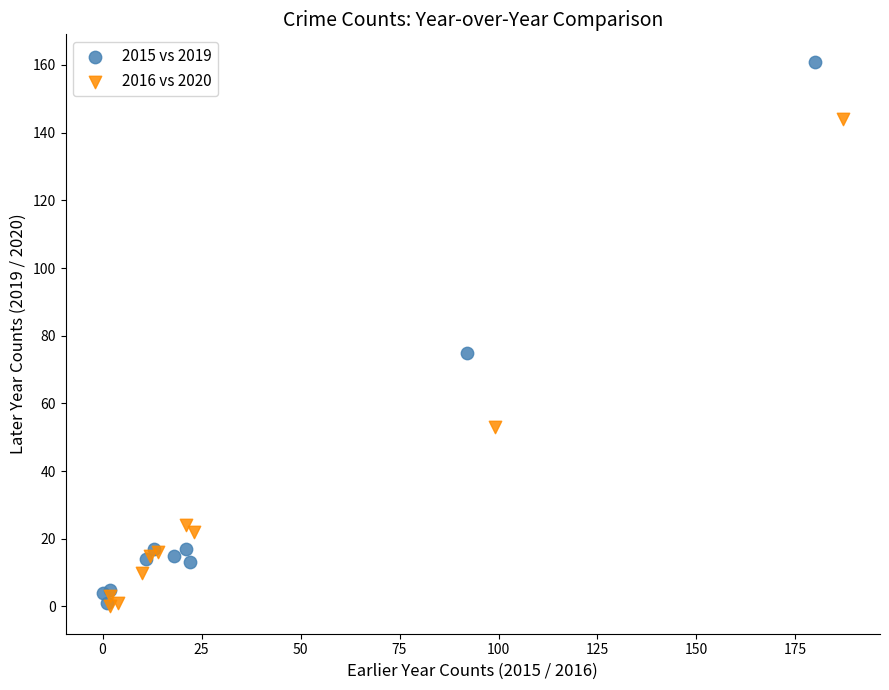

Which series has the largest Y range (max minus min)?

2015 vs 2019